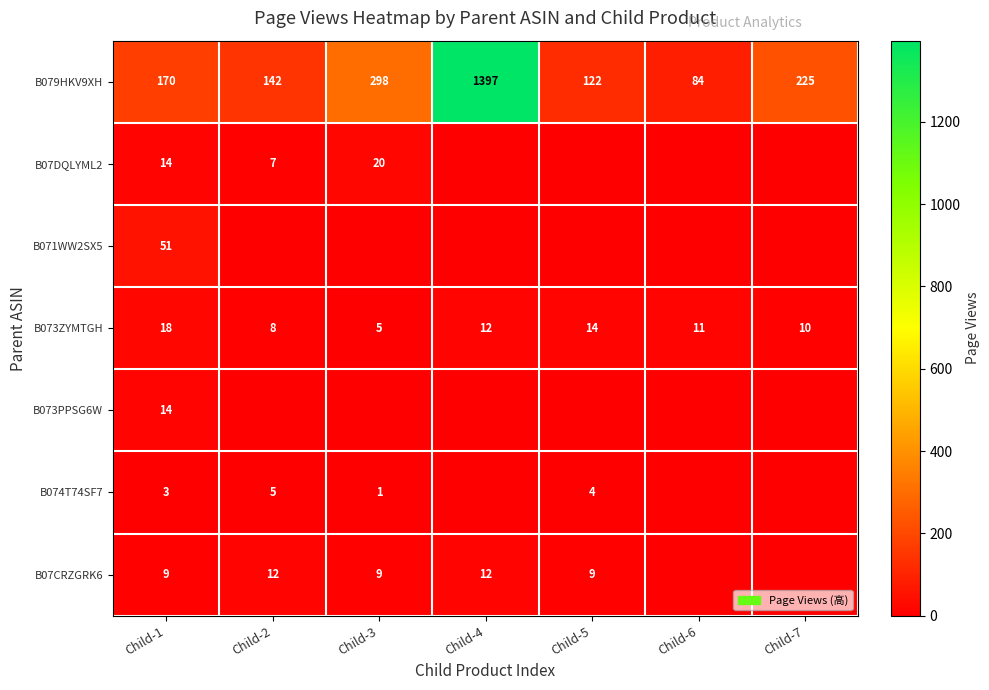

Is the value of B079HKV9XH at Child-2 greater than the value of B071WW2SX5 at Child-1?

Yes